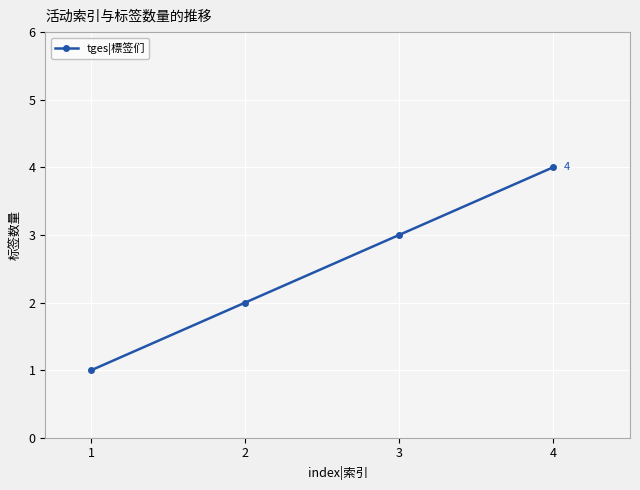

What is the ratio of the value at 1 to the value at 3?

0.3